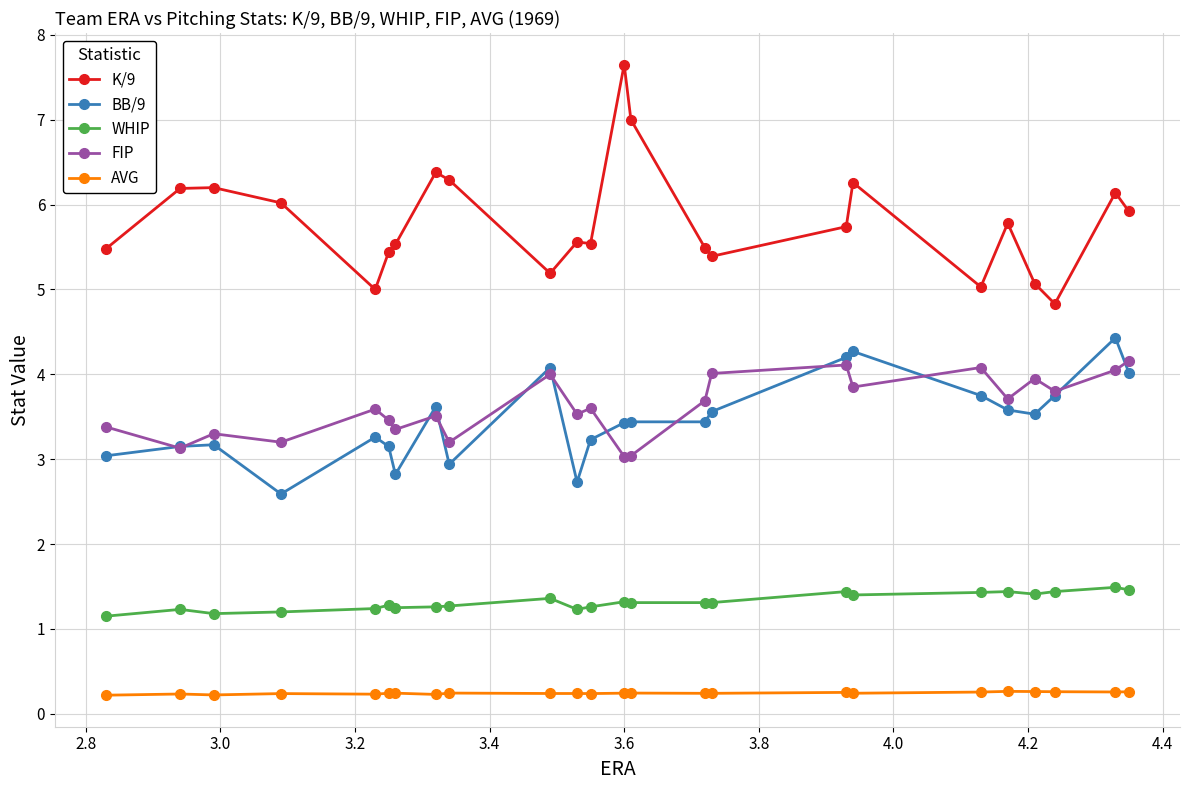

True or false: AVG and BB/9 cross at least once.

False